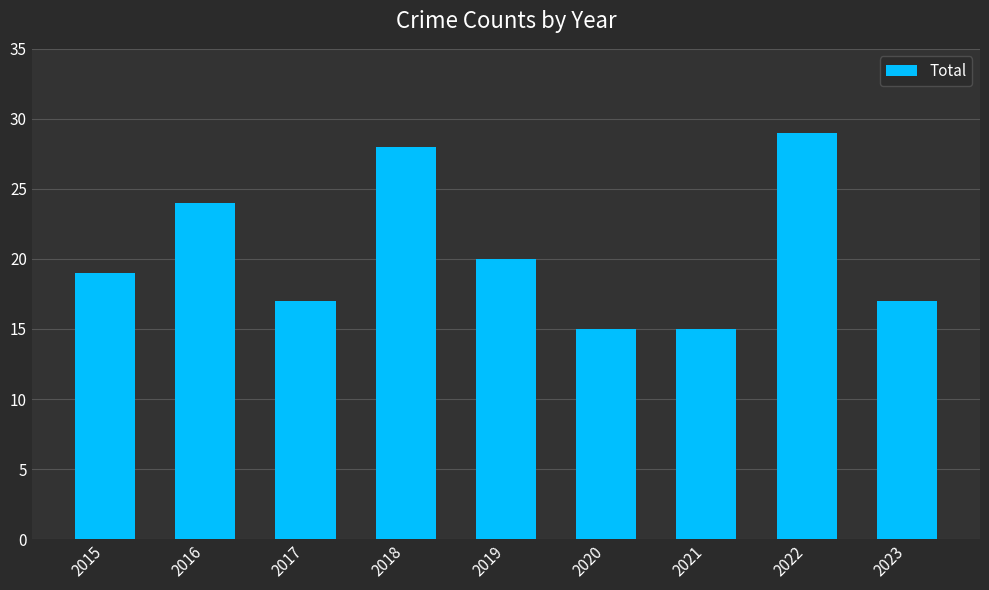

What is the difference between the values at 2021 and 2015?

4